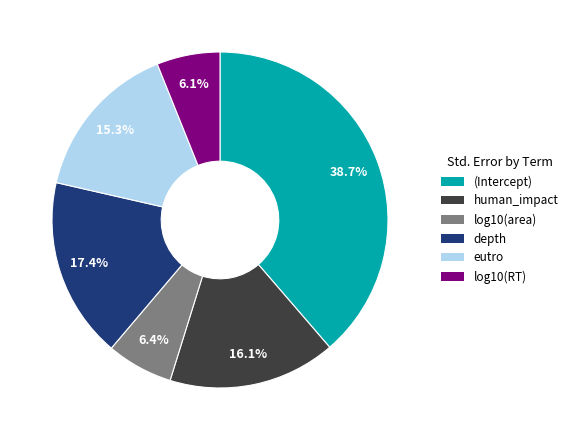

Which category has the biggest portion of the pie?

(Intercept)